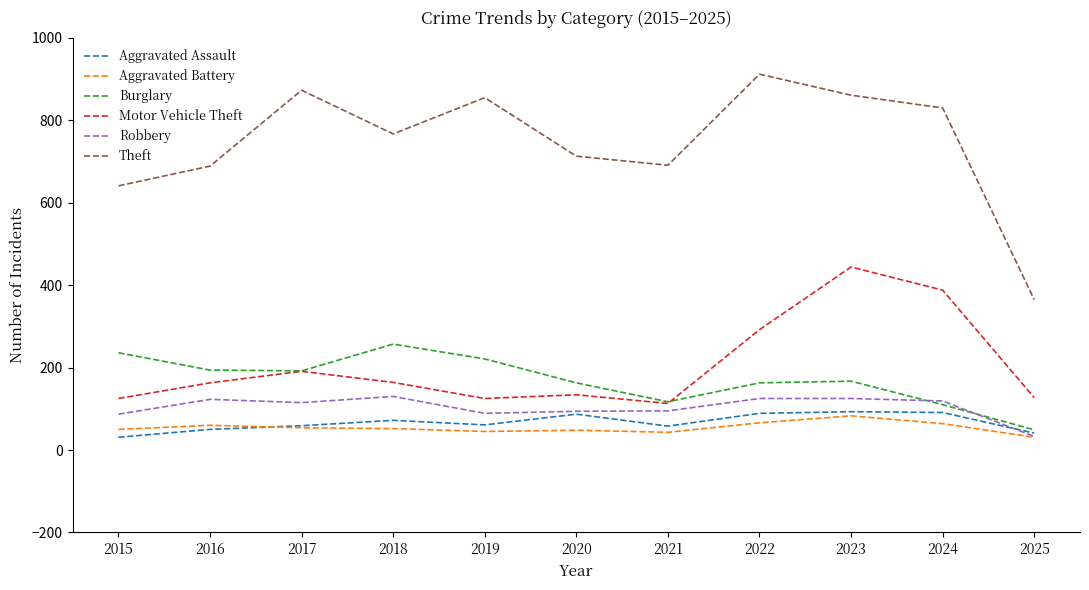

What is the approximate value of Motor Vehicle Theft at 2025?

127